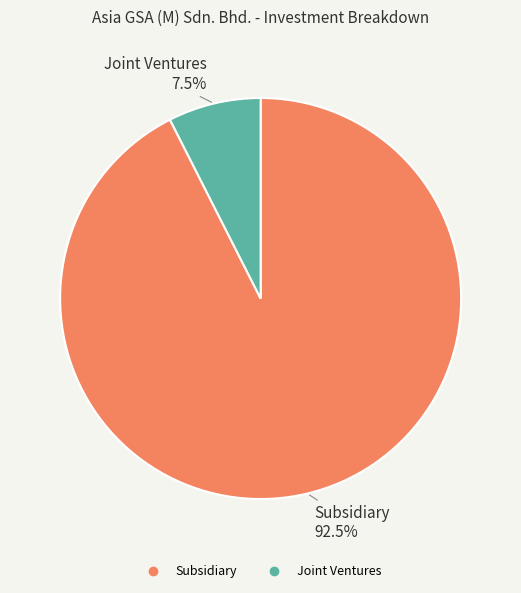

Does any single category account for the majority?

Yes